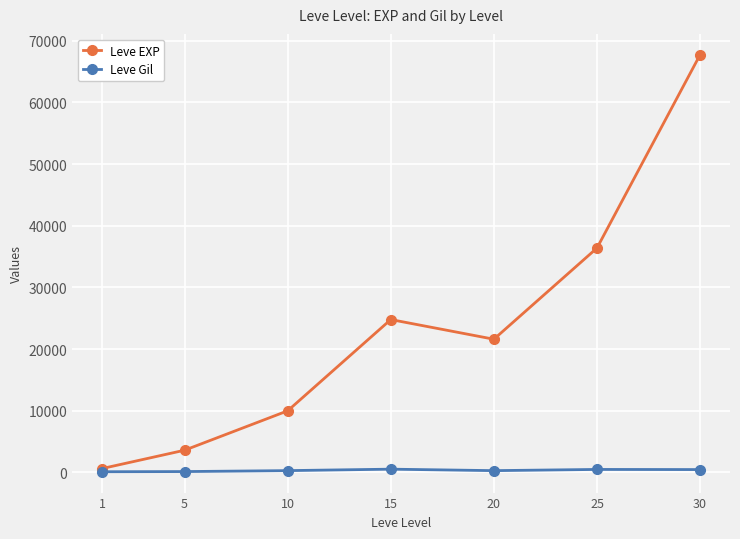

What is the minimum value shown in the chart?

113